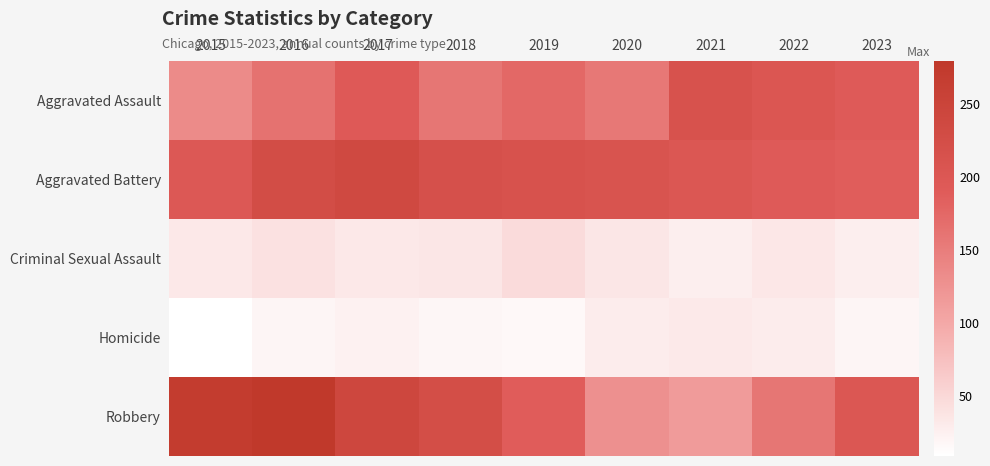

Reading left to right, what are all the values shown in this chart?

Aggravated Assault: 2015=134	2016=162	2017=194	2018=158	2019=174	2020=156	2021=212	2022=203	2023=192
Aggravated Battery: 2015=198	2016=226	2017=235	2018=217	2019=213	2020=209	2021=201	2022=192	2023=187
Criminal Sexual Assault: 2015=33	2016=40	2017=33	2018=35	2019=46	2020=35	2021=26	2022=34	2023=26
Homicide: 2015=9	2016=19	2017=23	2018=18	2019=16	2020=29	2021=32	2022=29	2023=19
Robbery: 2015=269	2016=279	2017=240	2018=225	2019=189	2020=128	2021=115	2022=158	2023=201